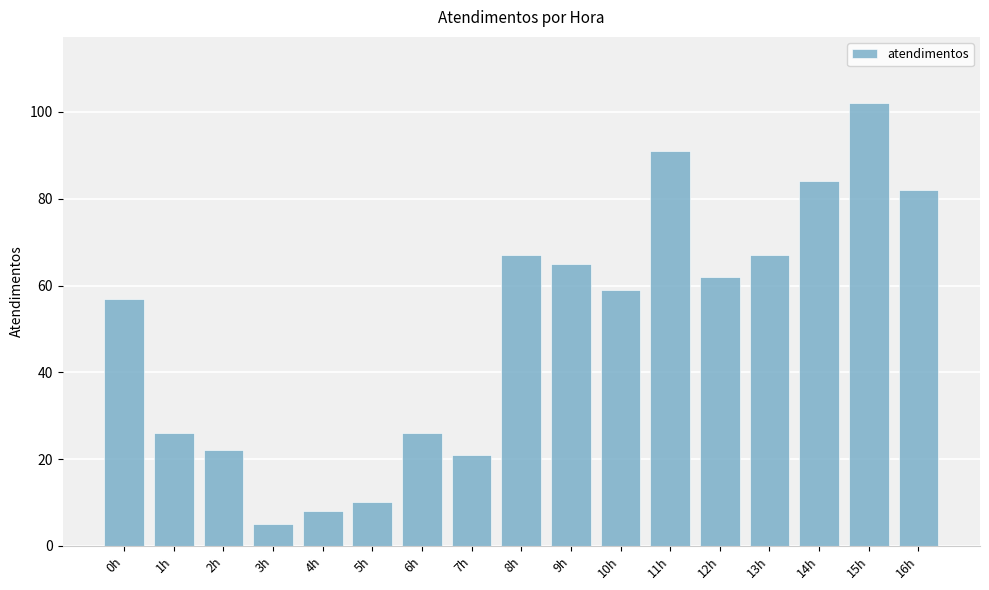

What is the greatest value displayed?

102